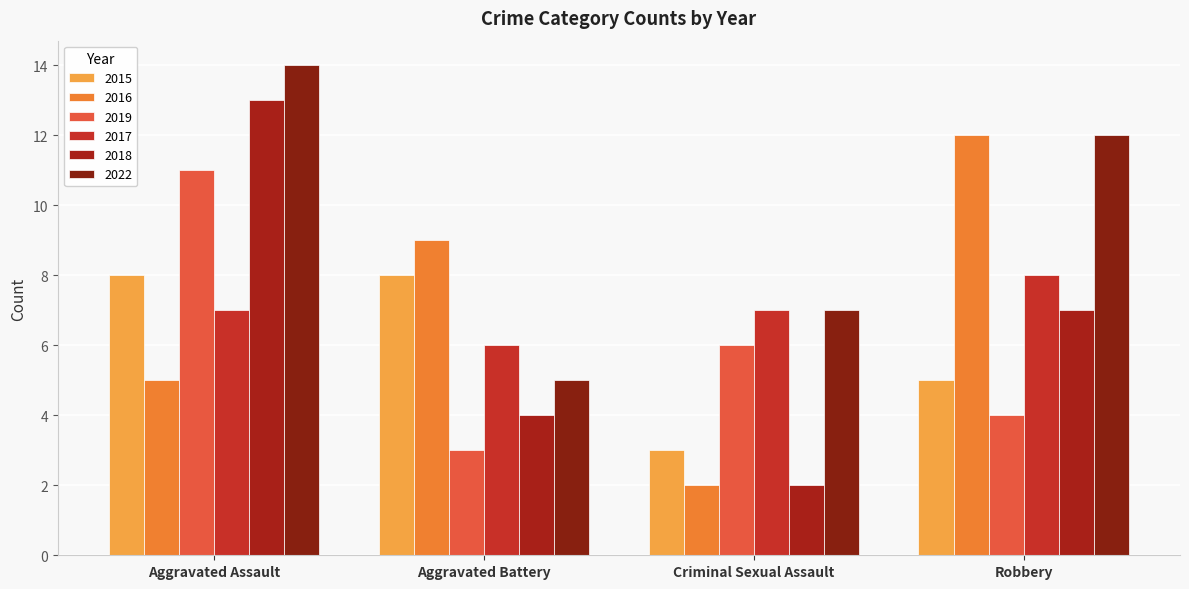

What is the label of the 4th bar from the left?

Robbery